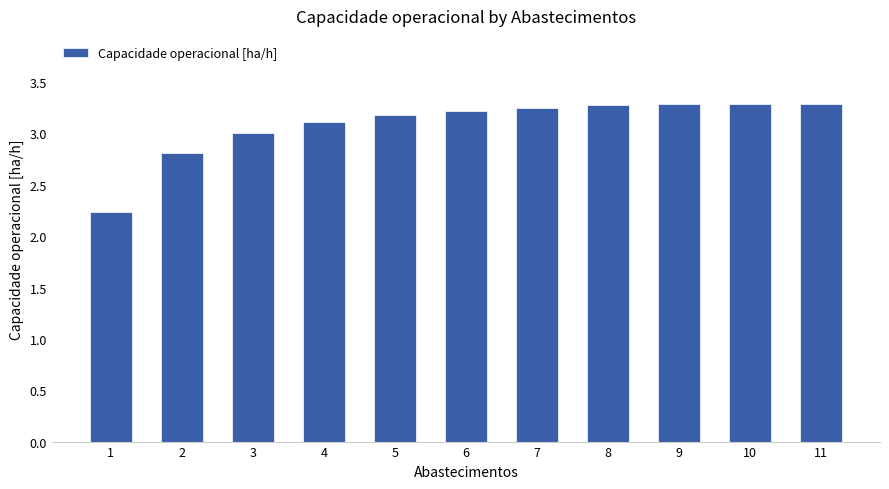

How many data points does each series have?

11